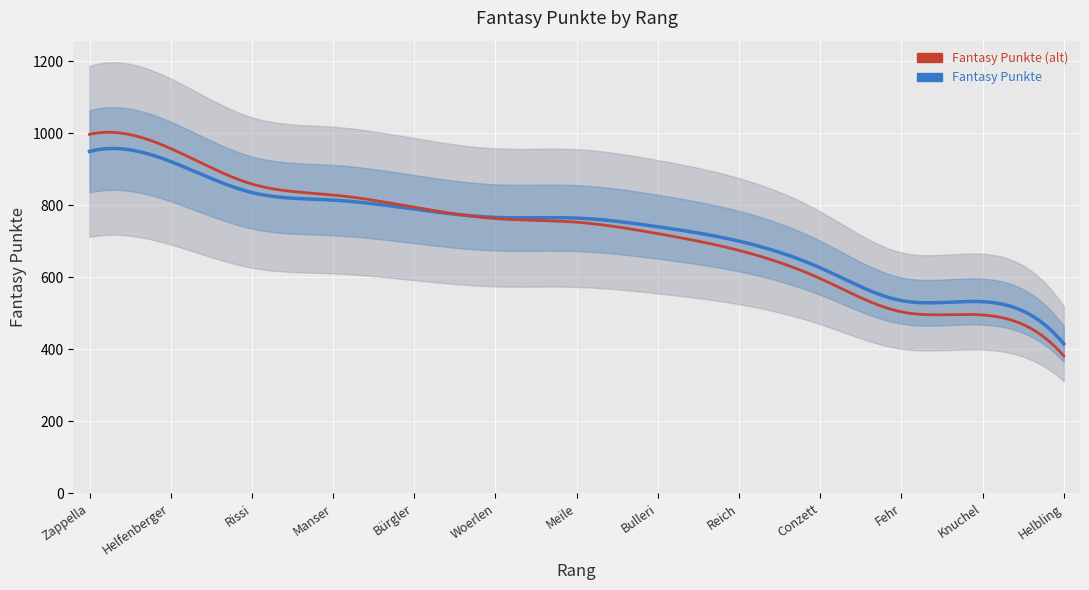

What is the approximate value at Conzett, to the nearest 100?

600